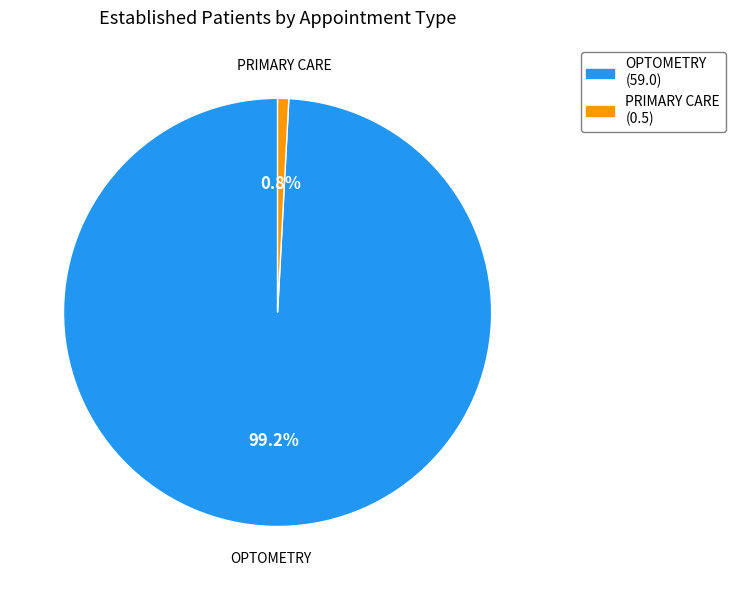

How many slices are in this pie chart?

2